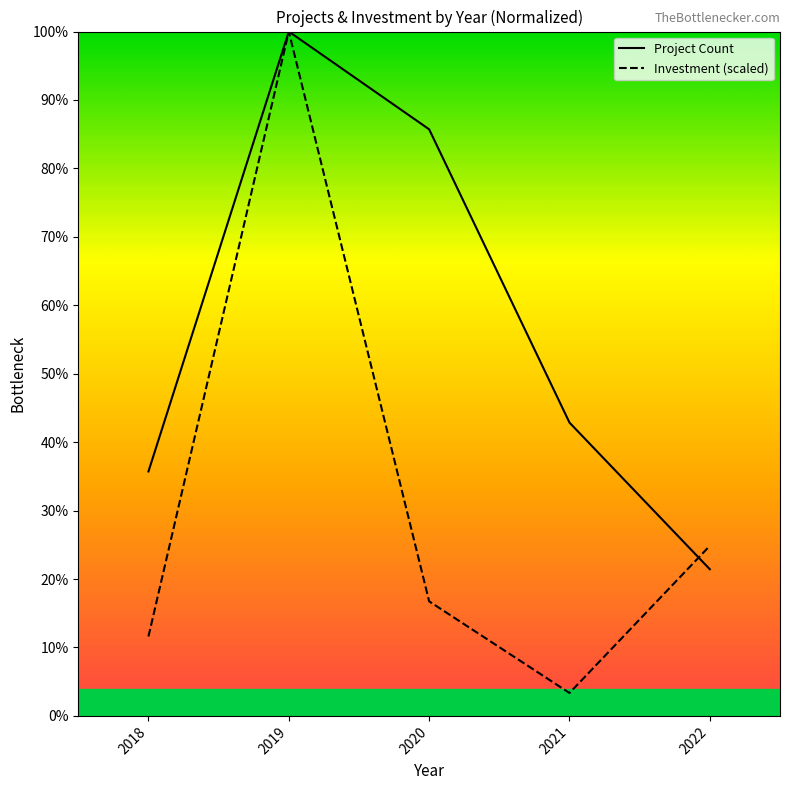

Reading right to left, extract all data points from this chart.

Project Count: 2022=21.4	2021=42.9	2020=85.7	2019=100.0	2018=35.7
Investment (scaled): 2022=24.9	2021=3.3	2020=16.7	2019=100.0	2018=11.6